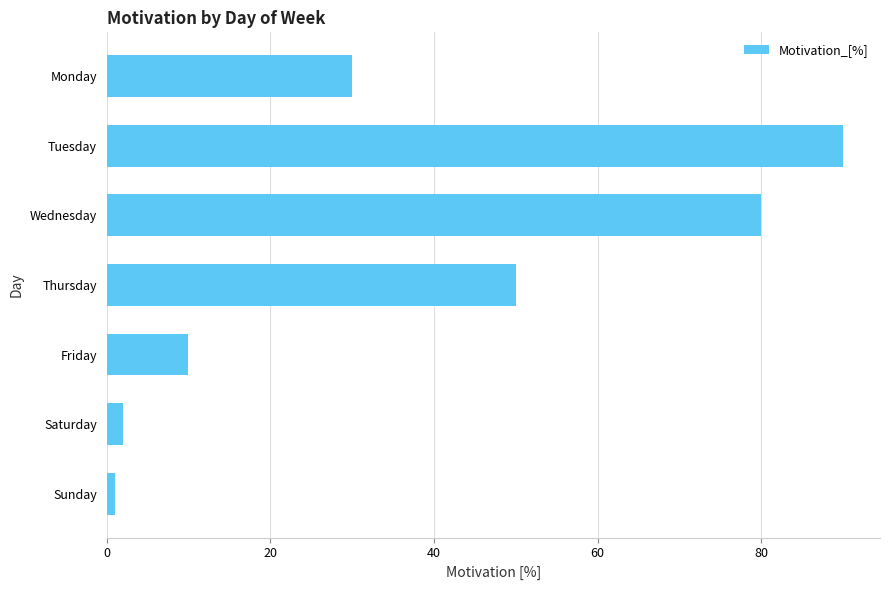

The value at Saturday is 2. True or false?

True